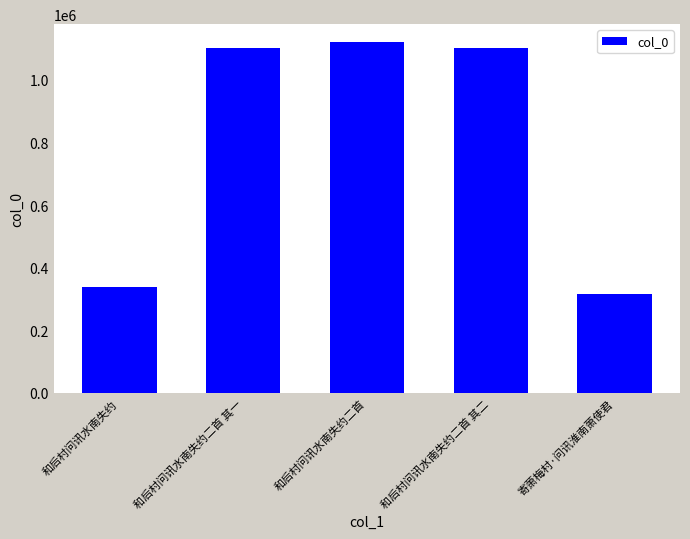

At which category does the chart reach its minimum across all series?

寄萧梅村·问讯淮南萧使君